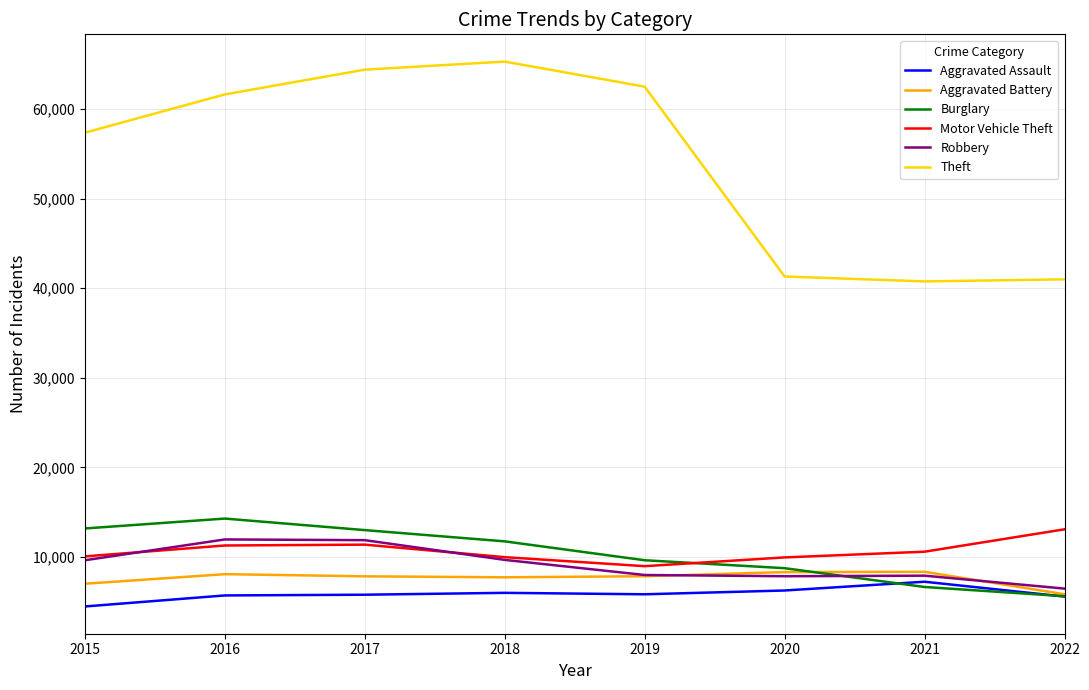

True or false: Burglary and Theft intersect in this chart.

False